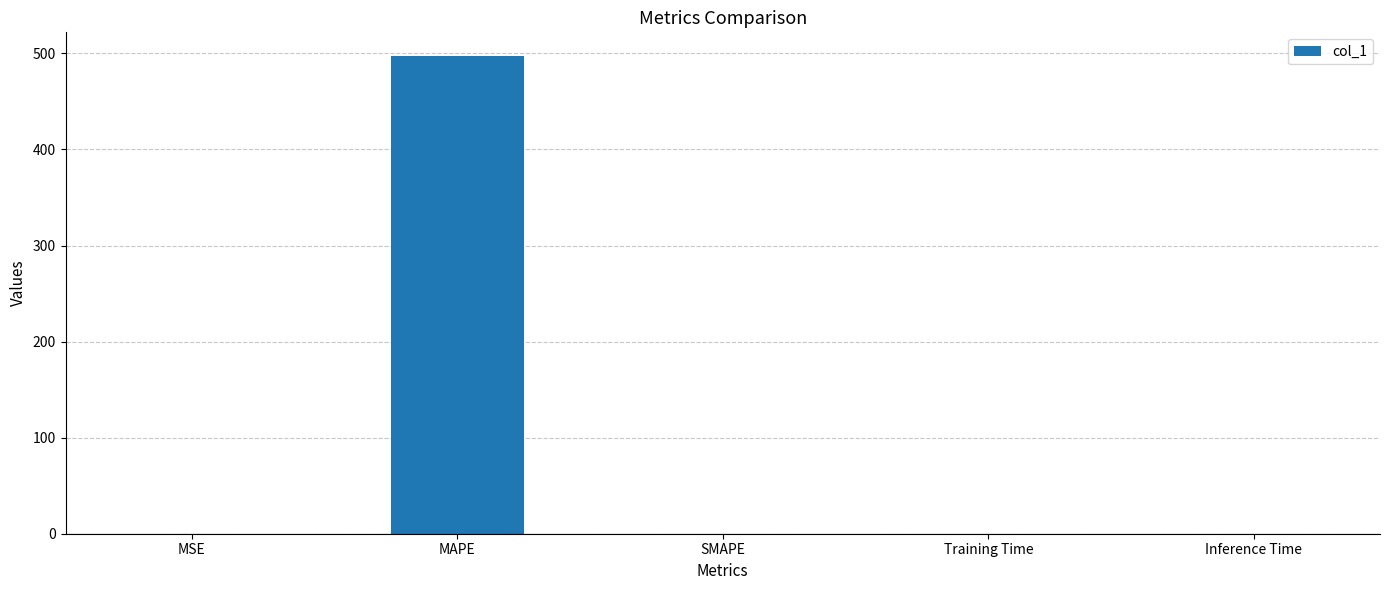

Is it true that the value at MAPE is 873.8?

False